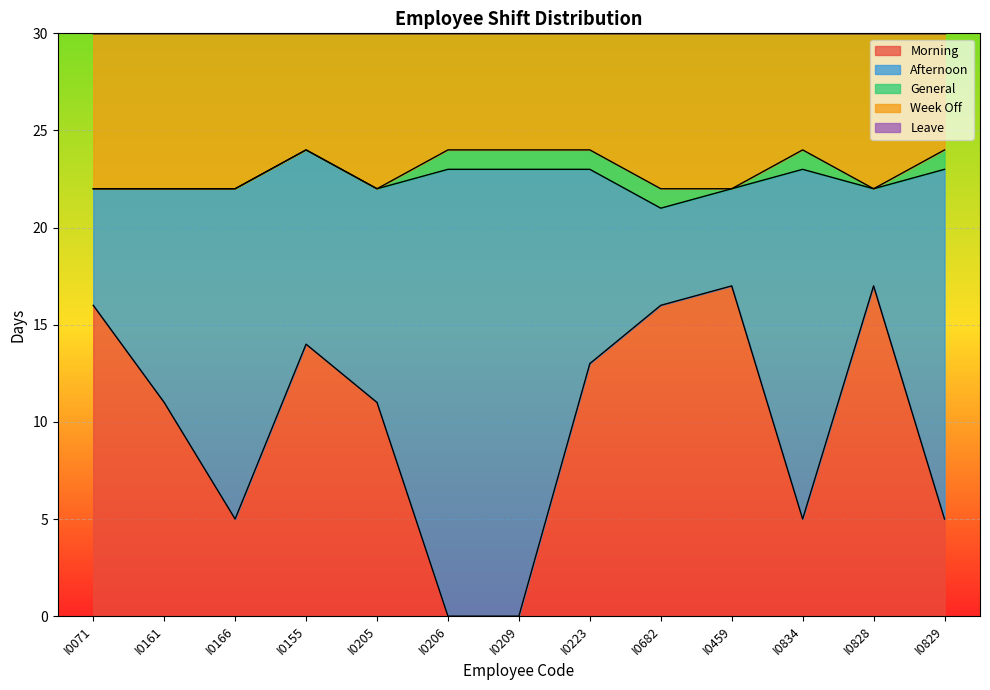

What is the maximum value for General?

1